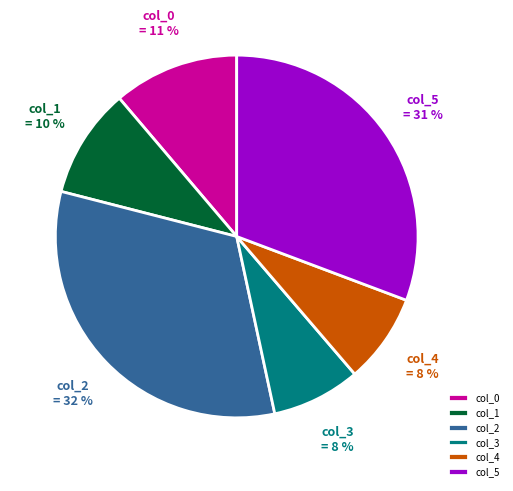

Is the sum of col_1 and col_2 greater than half?

No